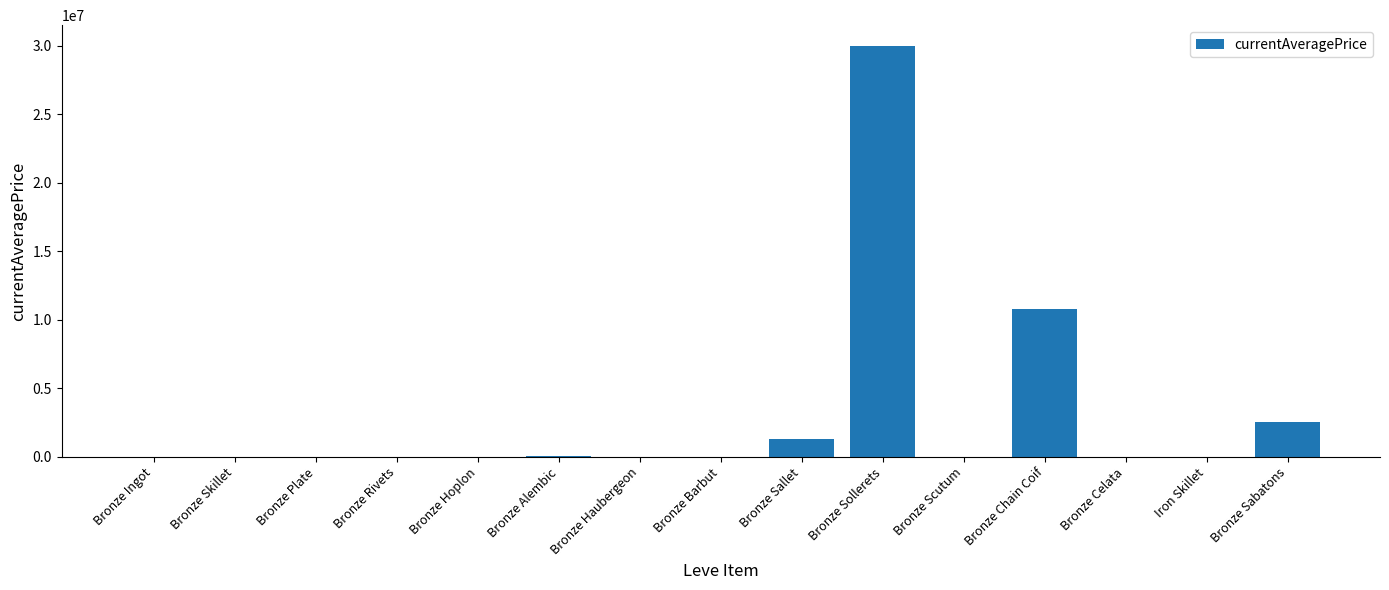

Is it true that the value at Bronze Chain Coif is 10779877.0?

True